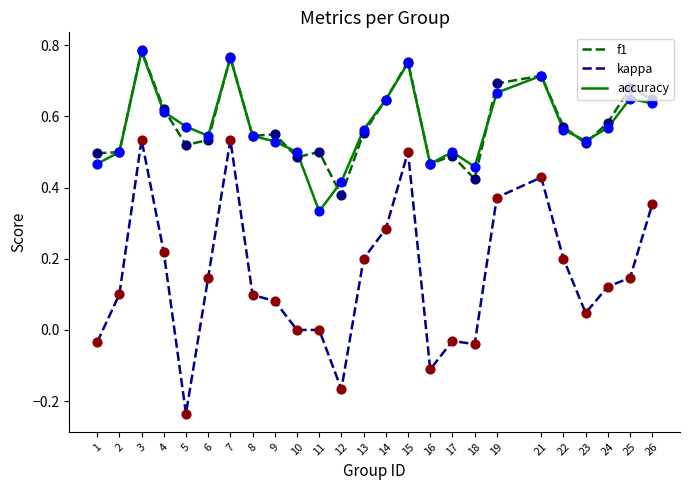

Is the value of kappa at 5 greater than the value of accuracy at 24?

No